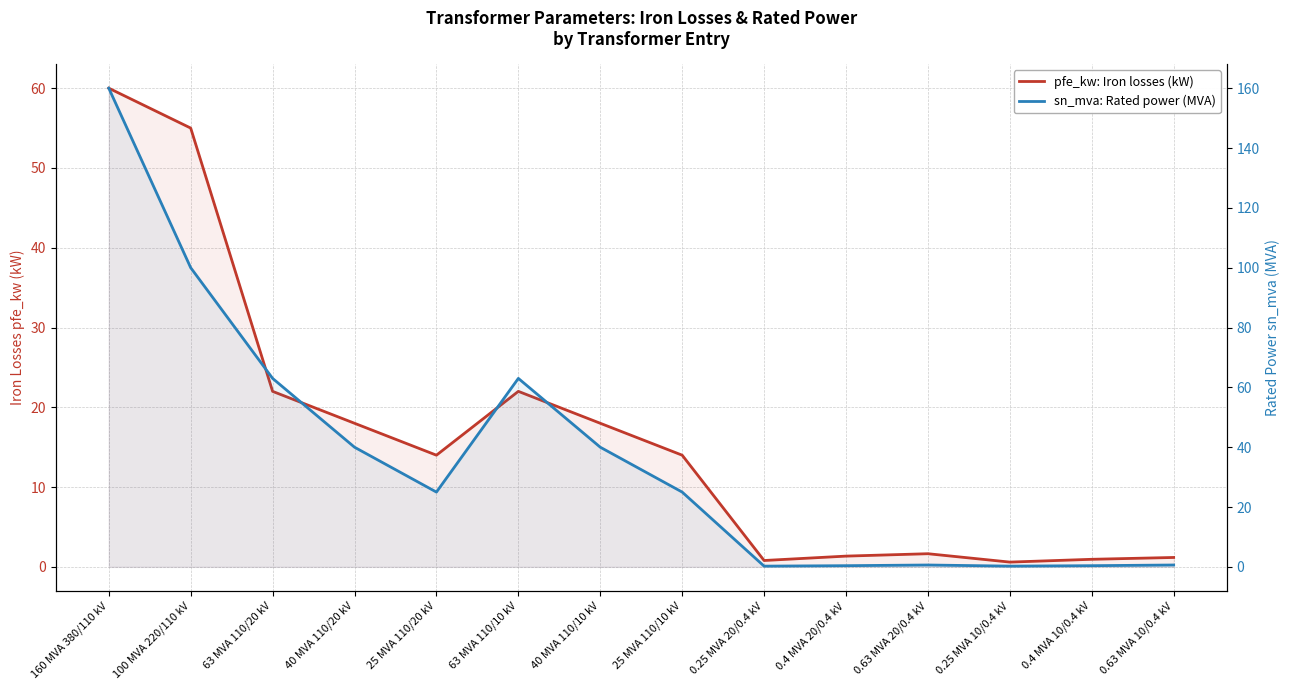

Reading left to right, what are all the values shown in this chart?

pfe_kw: Iron losses (kW): 60.0	55.0	22.0	18.0	14.0	22.0	18.0	14.0	0.8	1.4	1.6	0.6	0.9	1.2
sn_mva: Rated power (MVA): 160.0	100.0	63.0	40.0	25.0	63.0	40.0	25.0	0.2	0.4	0.6	0.2	0.4	0.6